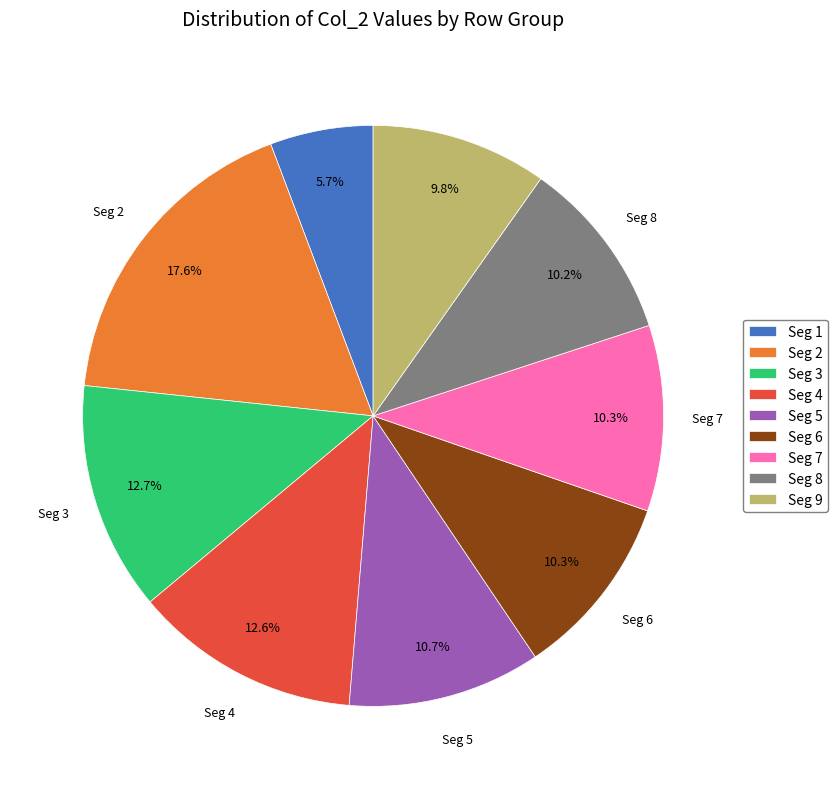

What is the ratio of the value at Seg 1 to the value at Seg 4?

0.5